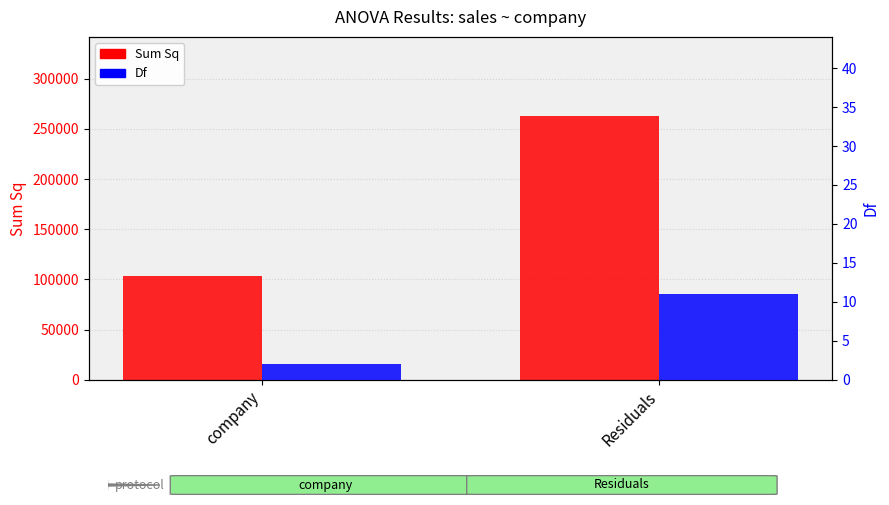

Which series has the widest spread of values?

Sum Sq